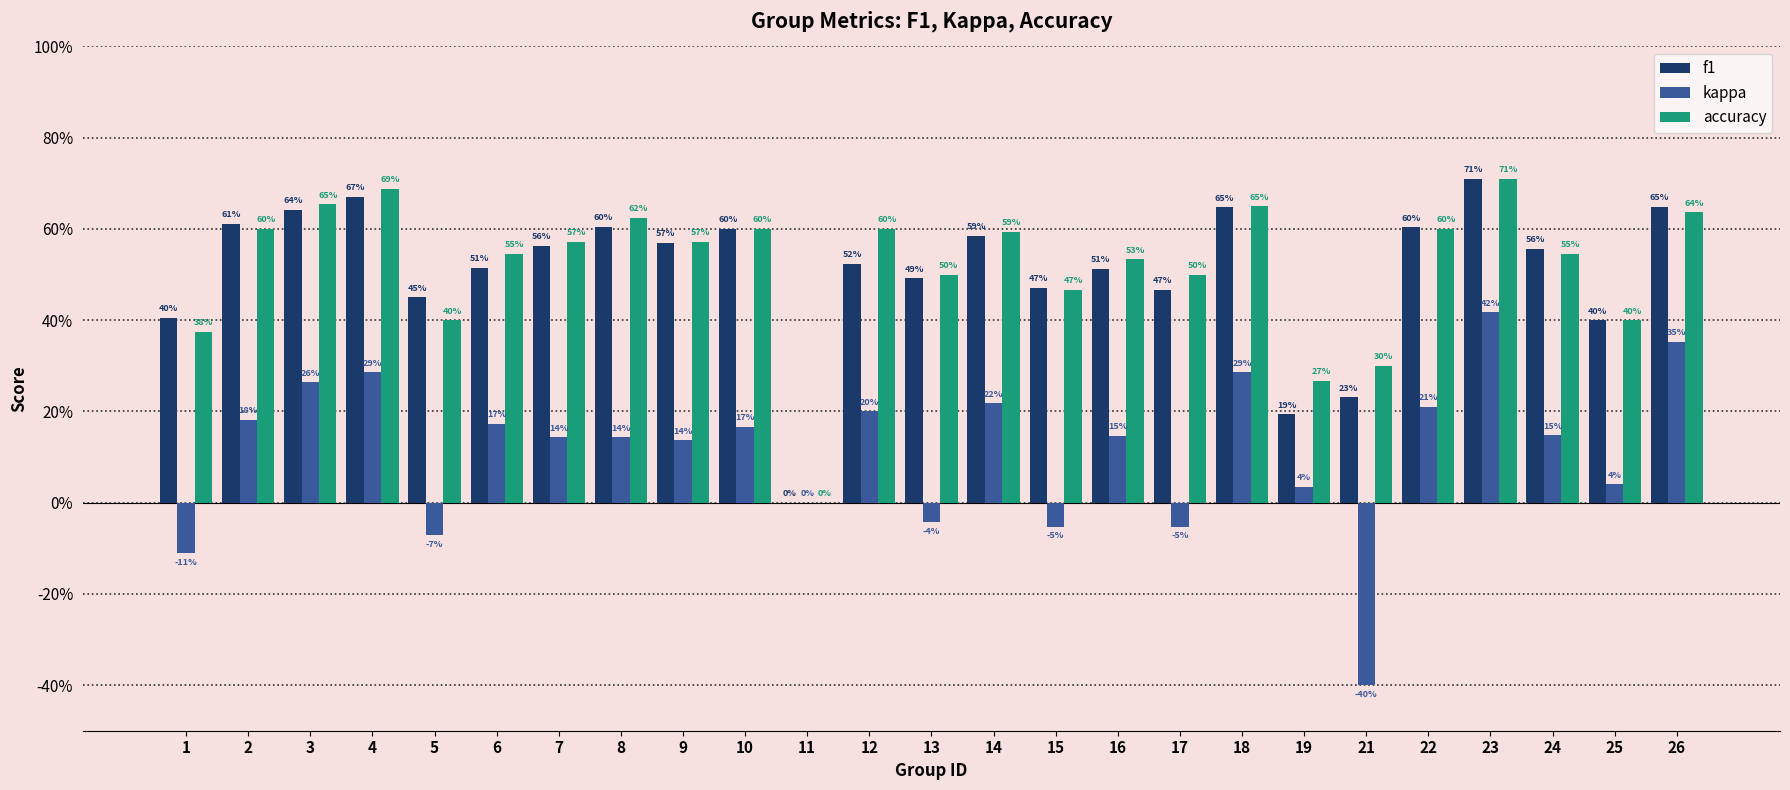

What are all the series names shown in the legend?

f1, kappa, accuracy